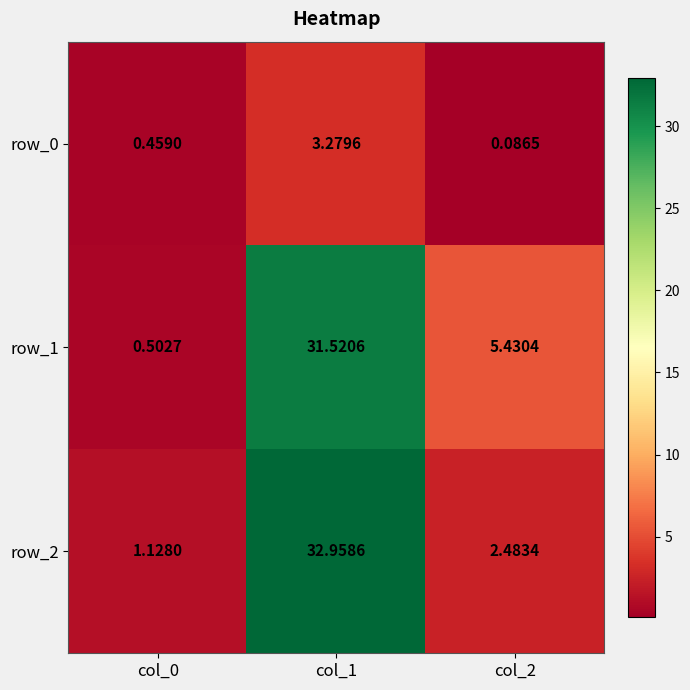

What is the average value of the row_2 series?

12.2